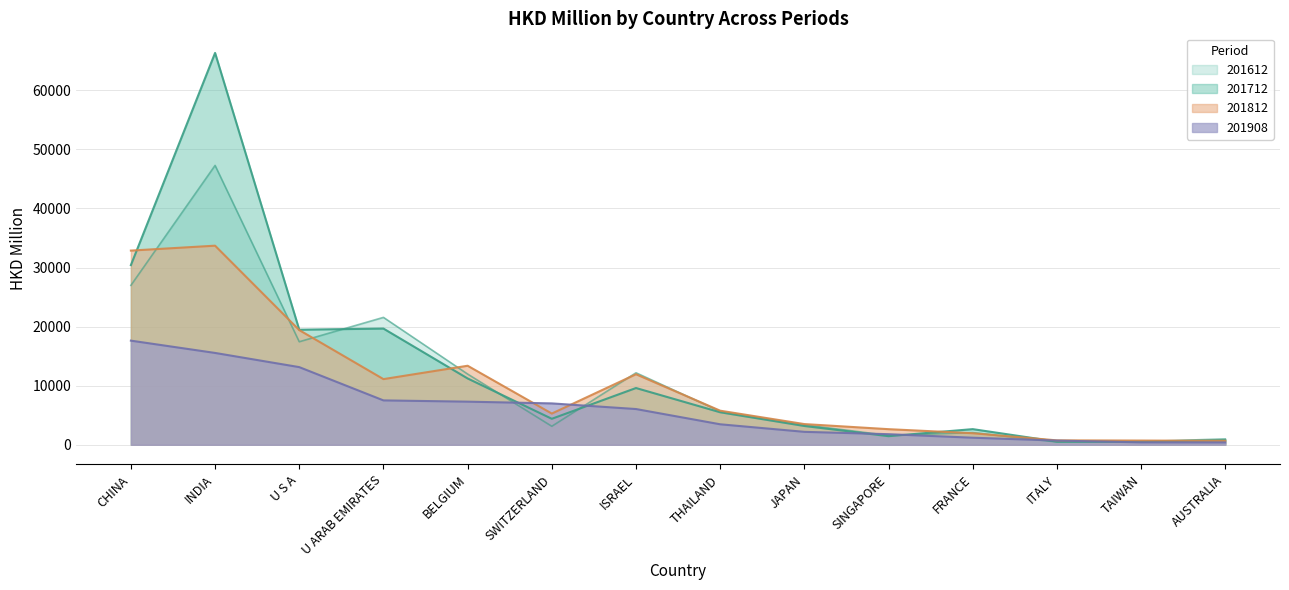

True or false: 201908 and 201812 cross at least once.

True